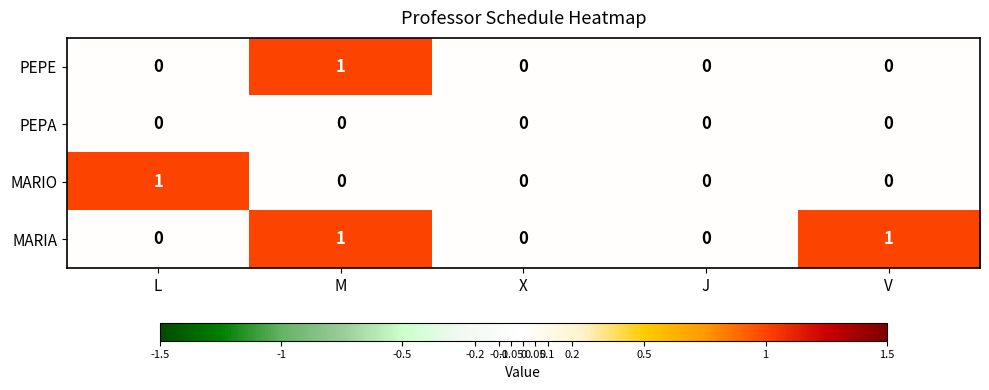

How many data points in PEPE are above 0?

1